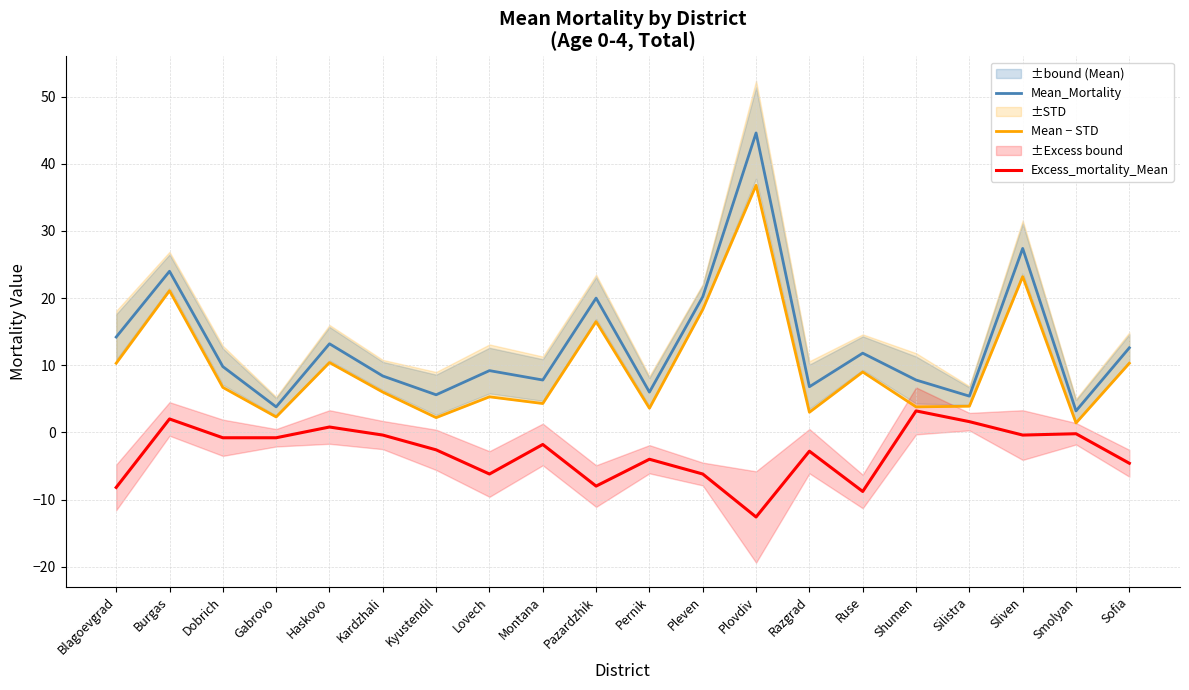

Reading left to right, list all the values displayed in this chart.

Mean_Mortality: Blagoevgrad=14.2	Burgas=24.0	Dobrich=9.8	Gabrovo=3.8	Haskovo=13.2	Kardzhali=8.4	Kyustendil=5.6	Lovech=9.2	Montana=7.8	Pazardzhik=20.0	Pernik=6.0	Pleven=20.2	Plovdiv=44.6	Razgrad=6.8	Ruse=11.8	Shumen=7.8	Silistra=5.4	Sliven=27.4	Smolyan=3.2	Sofia=12.6
Mean − STD: Blagoevgrad=10.3	Burgas=21.1	Dobrich=6.7	Gabrovo=2.3	Haskovo=10.4	Kardzhali=6.0	Kyustendil=2.2	Lovech=5.3	Montana=4.3	Pazardzhik=16.5	Pernik=3.6	Pleven=18.3	Plovdiv=36.8	Razgrad=3.0	Ruse=9.0	Shumen=3.8	Silistra=3.9	Sliven=23.2	Smolyan=1.4	Sofia=10.3
Excess_mortality_Mean: Blagoevgrad=-8.2	Burgas=2.0	Dobrich=-0.8	Gabrovo=-0.8	Haskovo=0.8	Kardzhali=-0.4	Kyustendil=-2.6	Lovech=-6.2	Montana=-1.8	Pazardzhik=-8.0	Pernik=-4.0	Pleven=-6.2	Plovdiv=-12.6	Razgrad=-2.8	Ruse=-8.8	Shumen=3.2	Silistra=1.6	Sliven=-0.4	Smolyan=-0.2	Sofia=-4.6